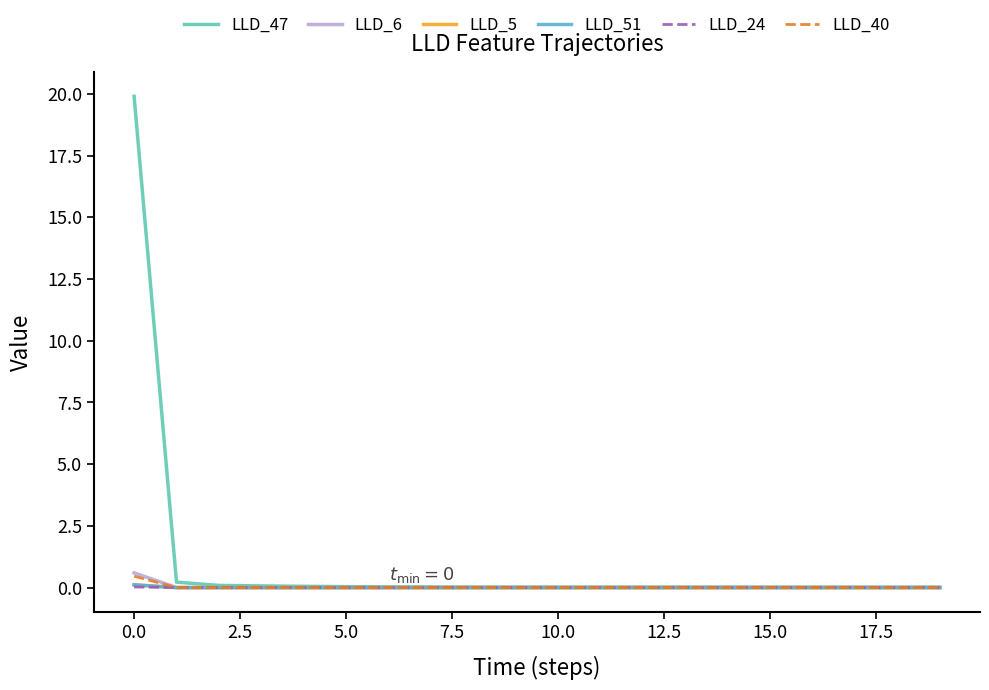

What is the highest value of the LLD_40 series?

0.5